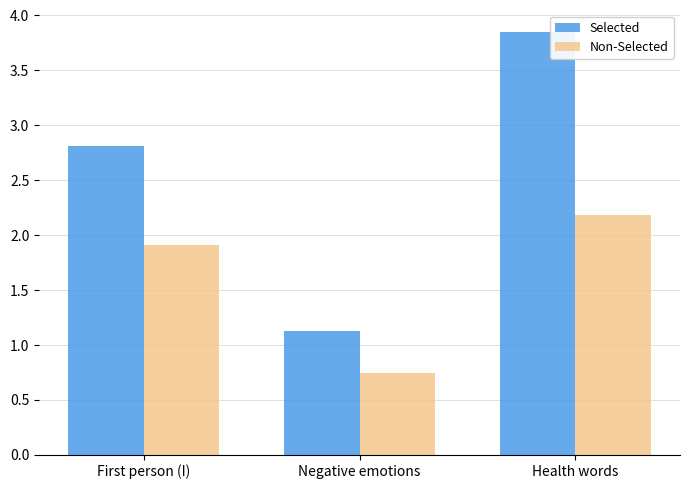

Rank the series by their average value, from highest to lowest.

Selected, Non-Selected